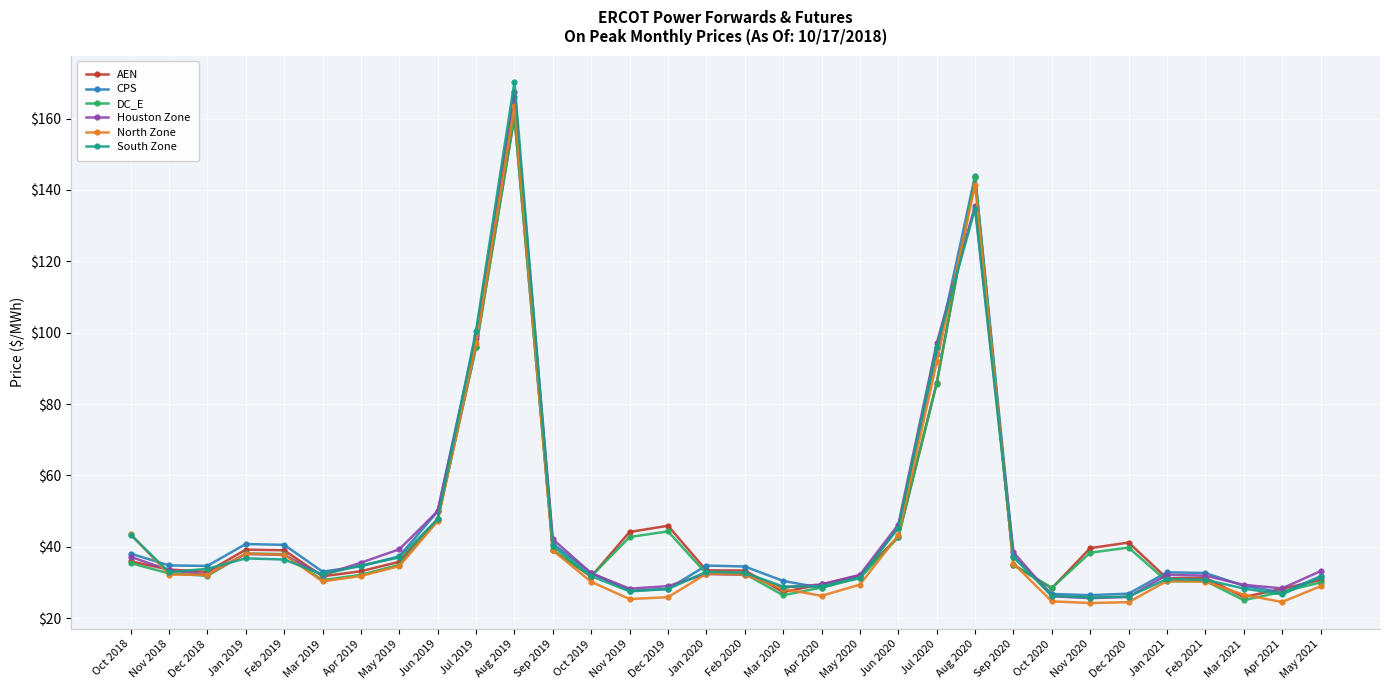

Is it true that South Zone equals 36.4 at Feb 2019?

True